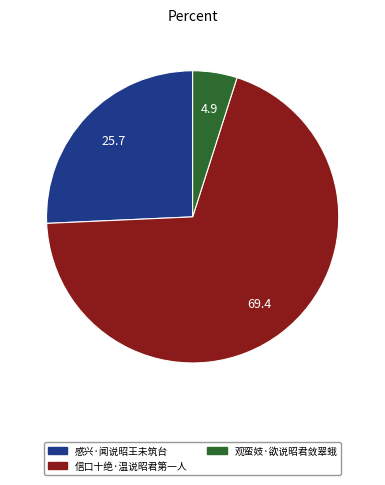

Which has a higher value, 感兴·闻说昭王未筑台 or 信口十绝·温说昭君第一人?

信口十绝·温说昭君第一人